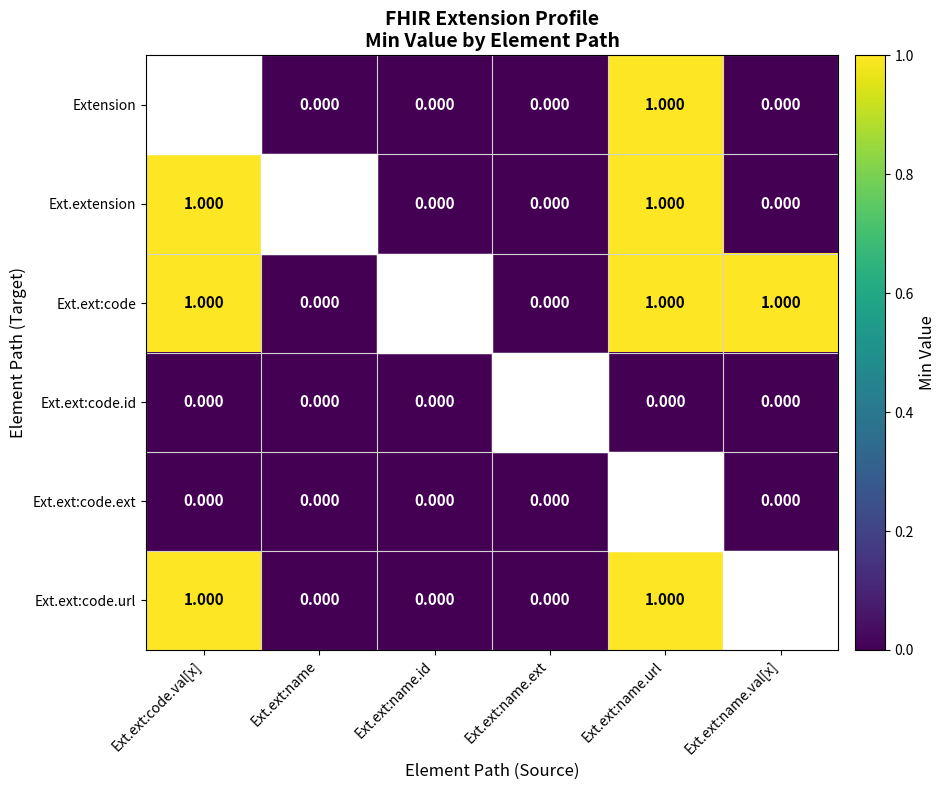

Which series has the largest total across all categories?

Ext.ext:code